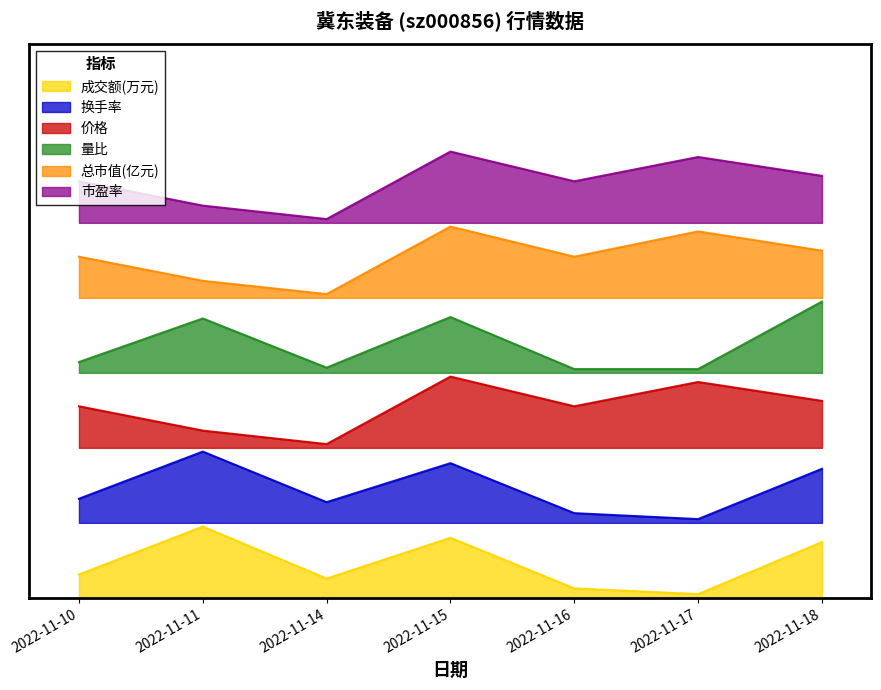

Which label corresponds to the smallest value in the chart?

2022-11-17